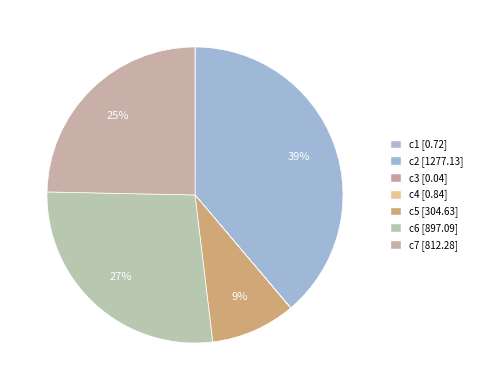

How many slices are in this pie chart?

7